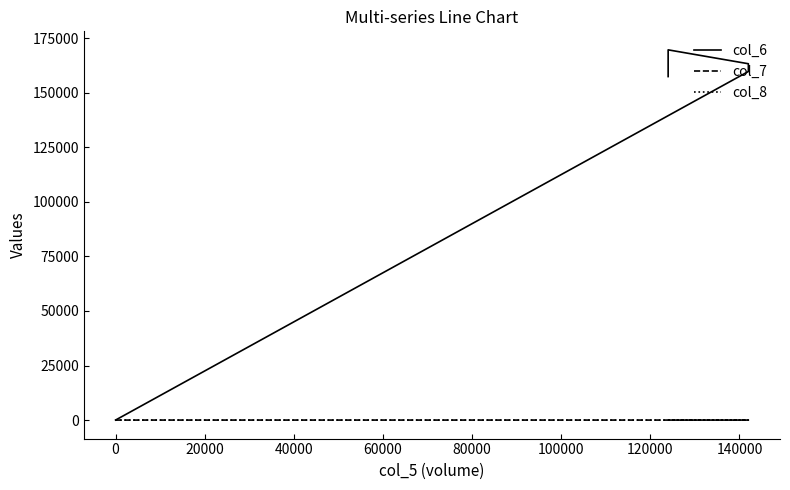

At how many categories does at least one series exceed 12273?

4